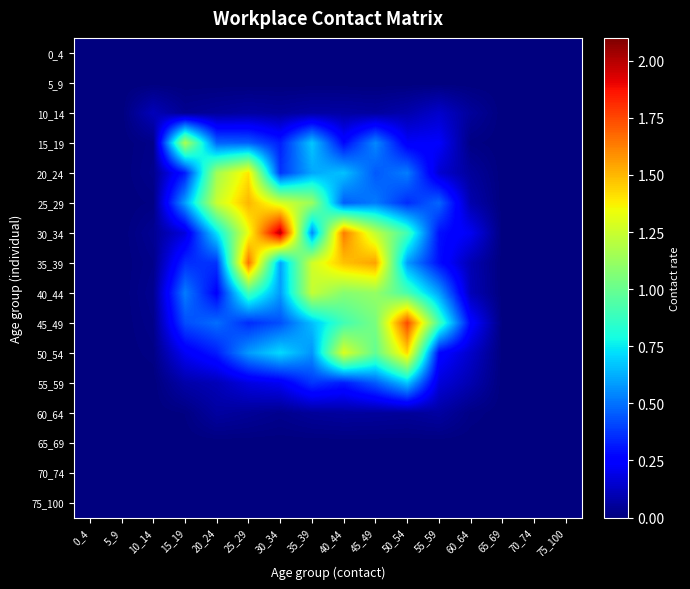

Reading right to left, extract all data points from this chart.

0_4: 75_100=0.0	70_74=0.0	65_69=0.0	60_64=0.0	55_59=0.0	50_54=0.0	45_49=0.0	40_44=0.0	35_39=0.0	30_34=0.0	25_29=0.0	20_24=0.0	15_19=0.0	10_14=0.0	5_9=0.0	0_4=0.0
5_9: 75_100=0.0	70_74=0.0	65_69=0.0	60_64=0.0	55_59=0.0	50_54=0.0	45_49=0.0	40_44=0.0	35_39=0.0	30_34=0.0	25_29=0.0	20_24=0.0	15_19=0.0	10_14=0.0	5_9=0.0	0_4=0.0
10_14: 75_100=0.0	70_74=0.0	65_69=0.0	60_64=0.1	55_59=0.1	50_54=0.1	45_49=0.1	40_44=0.1	35_39=0.1	30_34=0.1	25_29=0.1	20_24=0.1	15_19=0.0	10_14=0.1	5_9=0.0	0_4=0.0
15_19: 75_100=0.0	70_74=0.0	65_69=0.0	60_64=0.0	55_59=0.2	50_54=0.2	45_49=0.5	40_44=0.3	35_39=0.7	30_34=0.3	25_29=0.5	20_24=0.5	15_19=1.2	10_14=0.0	5_9=0.0	0_4=0.0
20_24: 75_100=0.0	70_74=0.0	65_69=0.0	60_64=0.1	55_59=0.2	50_54=0.5	45_49=0.4	40_44=0.7	35_39=0.6	30_34=0.4	25_29=1.4	20_24=1.1	15_19=0.3	10_14=0.0	5_9=0.0	0_4=0.0
25_29: 75_100=0.0	70_74=0.0	65_69=0.0	60_64=0.1	55_59=0.5	50_54=0.4	45_49=0.5	40_44=0.5	35_39=1.1	30_34=1.3	25_29=1.5	20_24=1.2	15_19=0.6	10_14=0.0	5_9=0.0	0_4=0.0
30_34: 75_100=0.0	70_74=0.0	65_69=0.0	60_64=0.2	55_59=0.3	50_54=0.9	45_49=1.2	40_44=1.6	35_39=0.5	30_34=2.0	25_29=1.3	20_24=0.7	15_19=0.2	10_14=0.0	5_9=0.0	0_4=0.0
35_39: 75_100=0.0	70_74=0.0	65_69=0.0	60_64=0.1	55_59=0.3	50_54=0.6	45_49=1.5	40_44=1.5	35_39=1.3	30_34=0.6	25_29=1.7	20_24=0.4	15_19=0.4	10_14=0.0	5_9=0.0	0_4=0.0
40_44: 75_100=0.0	70_74=0.0	65_69=0.0	60_64=0.1	55_59=0.6	50_54=0.9	45_49=1.1	40_44=1.1	35_39=1.2	30_34=0.6	25_29=0.9	20_24=0.3	15_19=0.5	10_14=0.0	5_9=0.0	0_4=0.0
45_49: 75_100=0.0	70_74=0.0	65_69=0.0	60_64=0.3	55_59=0.9	50_54=1.8	45_49=1.0	40_44=0.9	35_39=0.7	30_34=0.4	25_29=0.4	20_24=0.5	15_19=0.4	10_14=0.0	5_9=0.0	0_4=0.0
50_54: 75_100=0.0	70_74=0.0	65_69=0.0	60_64=0.1	55_59=0.3	50_54=1.4	45_49=1.0	40_44=1.3	35_39=0.6	30_34=0.7	25_29=0.6	20_24=0.3	15_19=0.2	10_14=0.0	5_9=0.0	0_4=0.0
55_59: 75_100=0.0	70_74=0.0	65_69=0.0	60_64=0.1	55_59=0.2	50_54=0.7	45_49=0.5	40_44=0.3	35_39=0.4	30_34=0.2	25_29=0.2	20_24=0.1	15_19=0.1	10_14=0.0	5_9=0.0	0_4=0.0
60_64: 75_100=0.0	70_74=0.0	65_69=0.0	60_64=0.0	55_59=0.1	50_54=0.1	45_49=0.1	40_44=0.1	35_39=0.1	30_34=0.0	25_29=0.0	20_24=0.1	15_19=0.0	10_14=0.0	5_9=0.0	0_4=0.0
65_69: 75_100=0.0	70_74=0.0	65_69=0.0	60_64=0.0	55_59=0.0	50_54=0.0	45_49=0.0	40_44=0.0	35_39=0.0	30_34=0.0	25_29=0.0	20_24=0.0	15_19=0.0	10_14=0.0	5_9=0.0	0_4=0.0
70_74: 75_100=0.0	70_74=0.0	65_69=0.0	60_64=0.0	55_59=0.0	50_54=0.0	45_49=0.0	40_44=0.0	35_39=0.0	30_34=0.0	25_29=0.0	20_24=0.0	15_19=0.0	10_14=0.0	5_9=0.0	0_4=0.0
75_100: 75_100=0.0	70_74=0.0	65_69=0.0	60_64=0.0	55_59=0.0	50_54=0.0	45_49=0.0	40_44=0.0	35_39=0.0	30_34=0.0	25_29=0.0	20_24=0.0	15_19=0.0	10_14=0.0	5_9=0.0	0_4=0.0